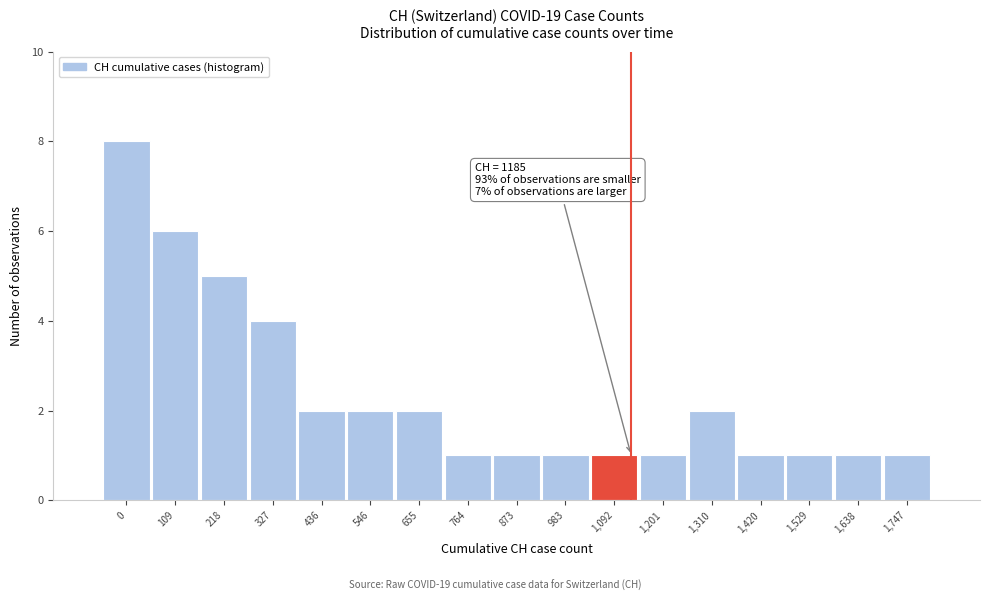

Reading right to left, what are all the values shown in this chart?

1	1	1	1	2	1	1	1	1	1	2	2	2	4	5	6	8